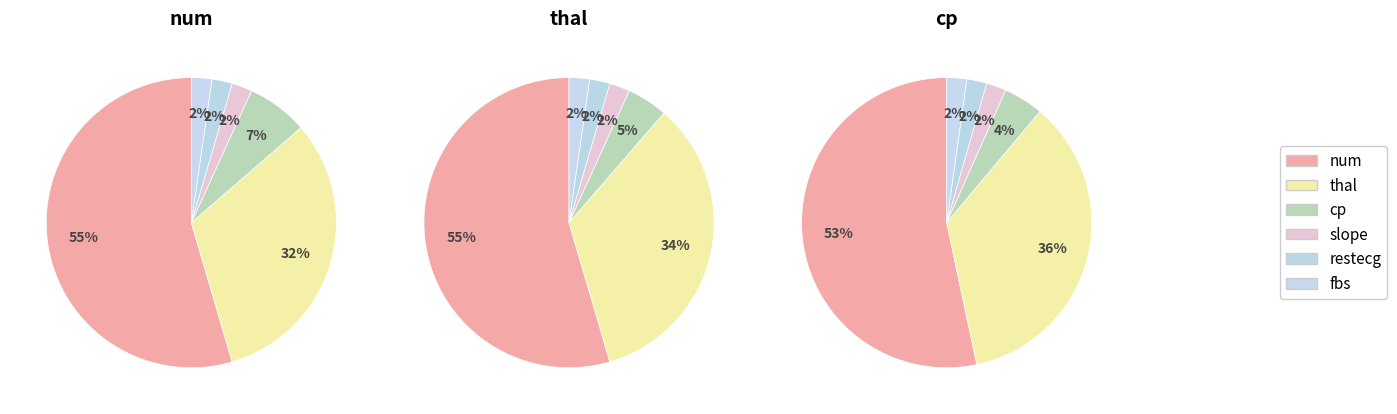

Rank the categories by value from highest to lowest.

num, thal, cp, slope, restecg, fbs